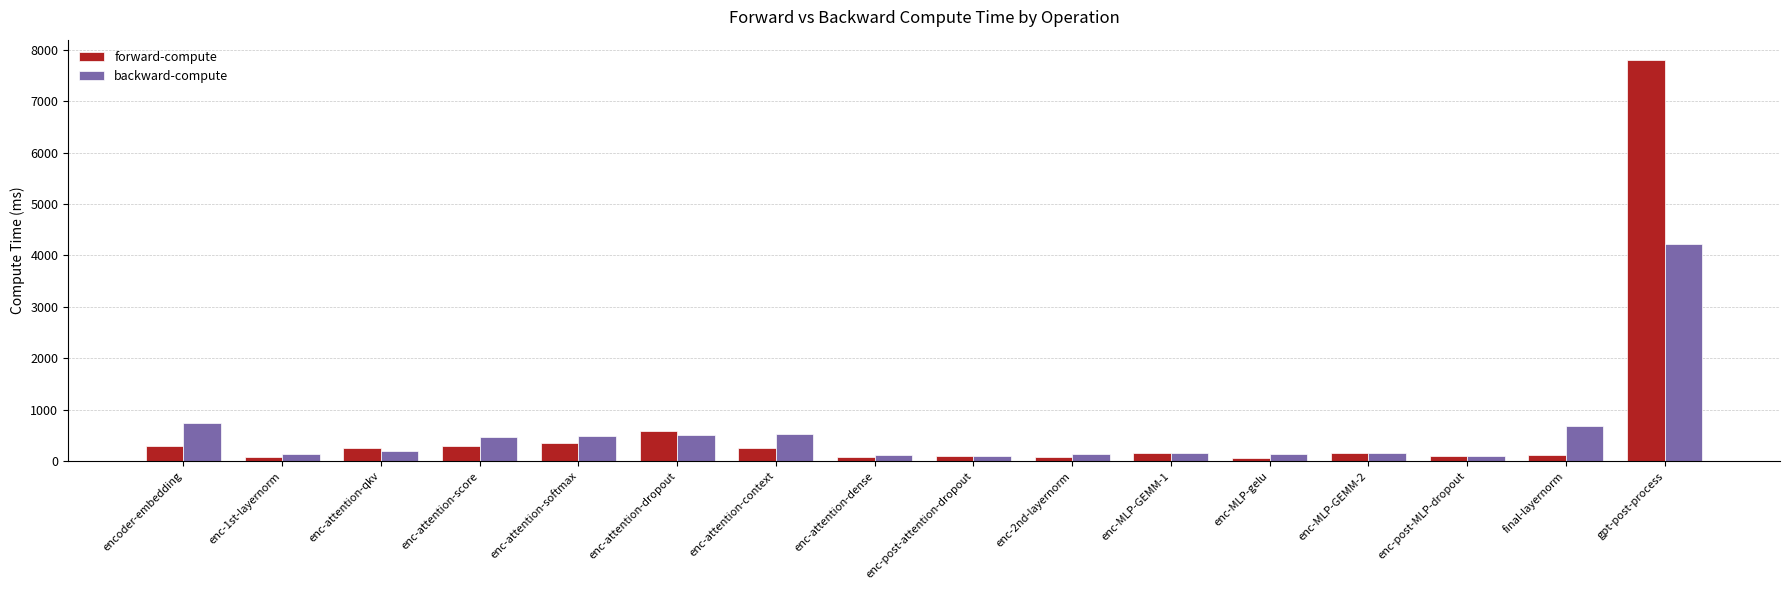

What is the label of the 3rd bar from the left?

enc-attention-qkv